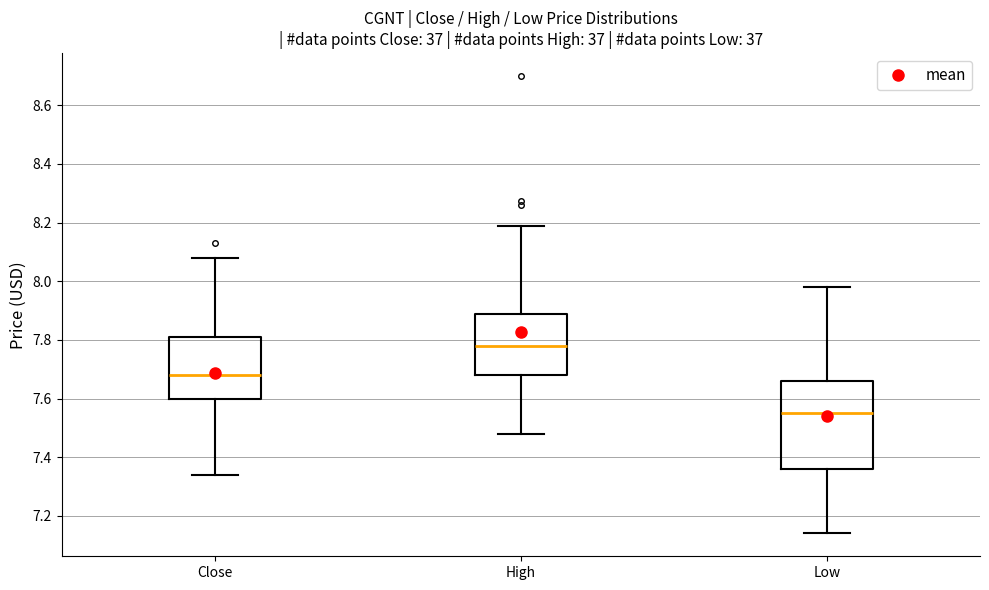

Reading left to right, read every box against the y-axis: the position of its median line, the range the box covers, and the ends of its whiskers. The values are not printed on the chart, so give them approximately, as read against the axis.

Close: median 7.68, box 7.60 to 7.80, whiskers 7.34 to 8.08
High: median 7.78, box 7.68 to 7.88, whiskers 7.48 to 8.18
Low: median 7.56, box 7.36 to 7.66, whiskers 7.14 to 7.98